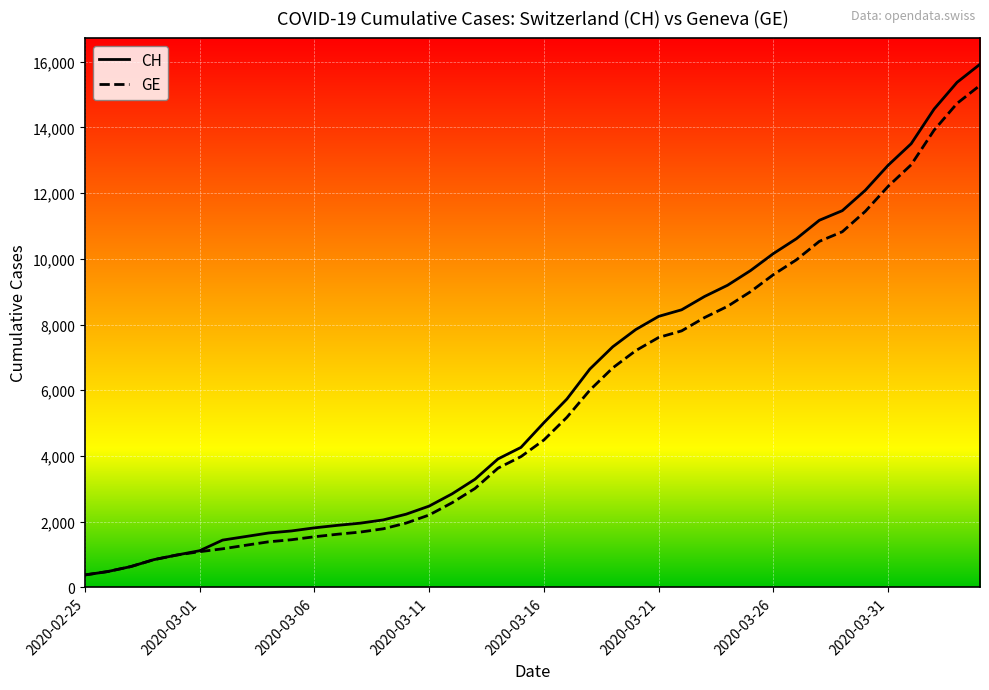

What is the sum of all CH values?

242133